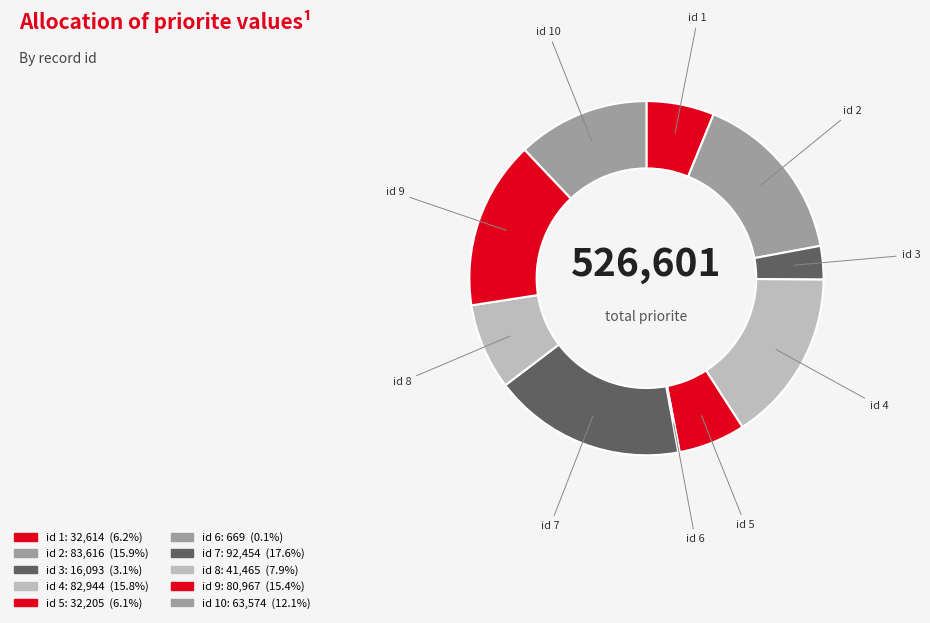

What is the largest slice in the pie chart?

7